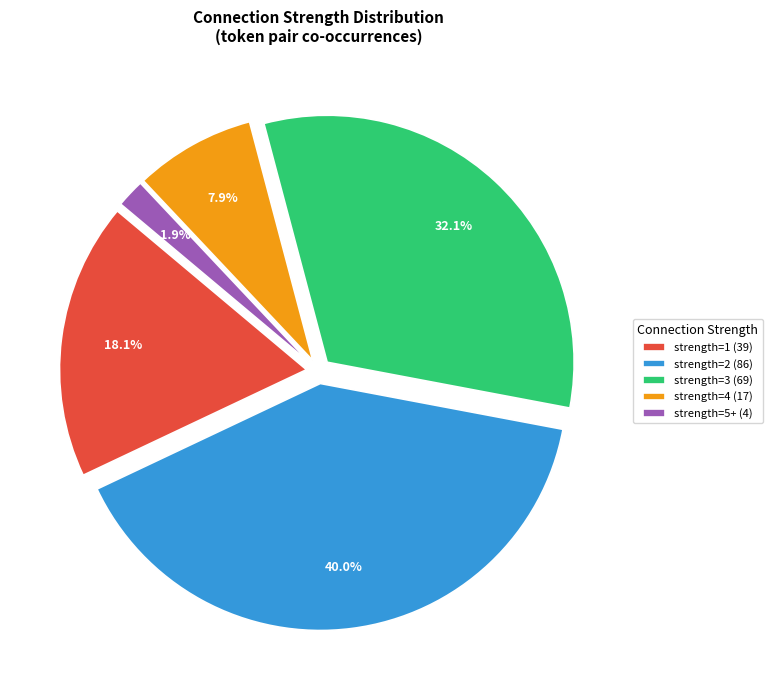

Between strength=1 (39) and strength=4 (17), which is larger?

strength=1 (39)